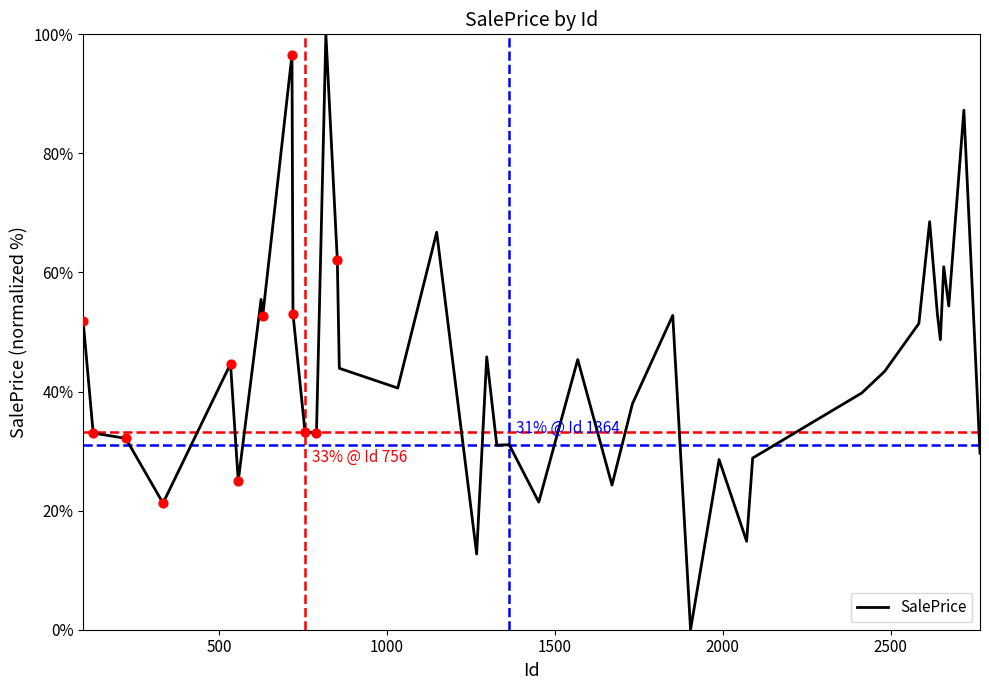

What is the difference between the maximum and minimum values?

100.0